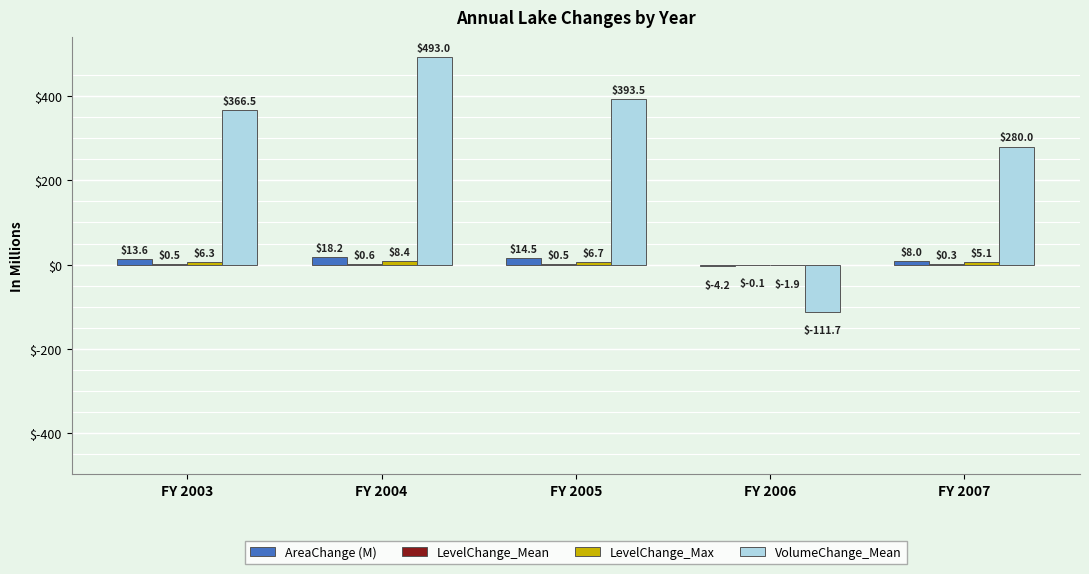

What is the greatest value displayed?

493.0